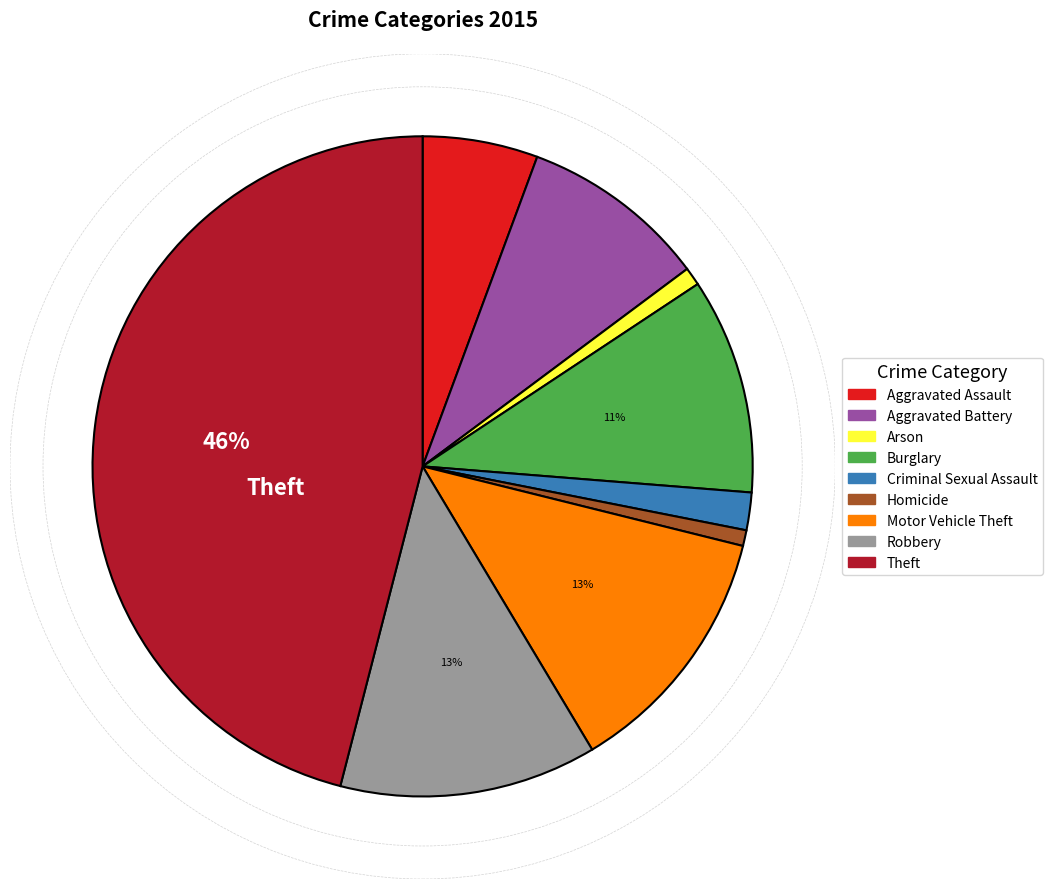

How many slices are in this pie chart?

9